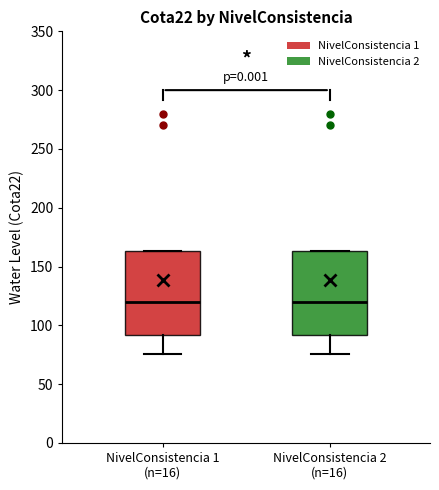

Reading left to right, transcribe this box plot: for each box, give where its median line is, the range the box spans, and where its two whiskers end, as read against the y-axis. The values are not printed on the chart, so give them approximately, as read against the axis.

NivelConsistencia 1 (n=16): median 120, box 90 to 165, whiskers 75 to 165
NivelConsistencia 2 (n=16): median 120, box 90 to 165, whiskers 75 to 165